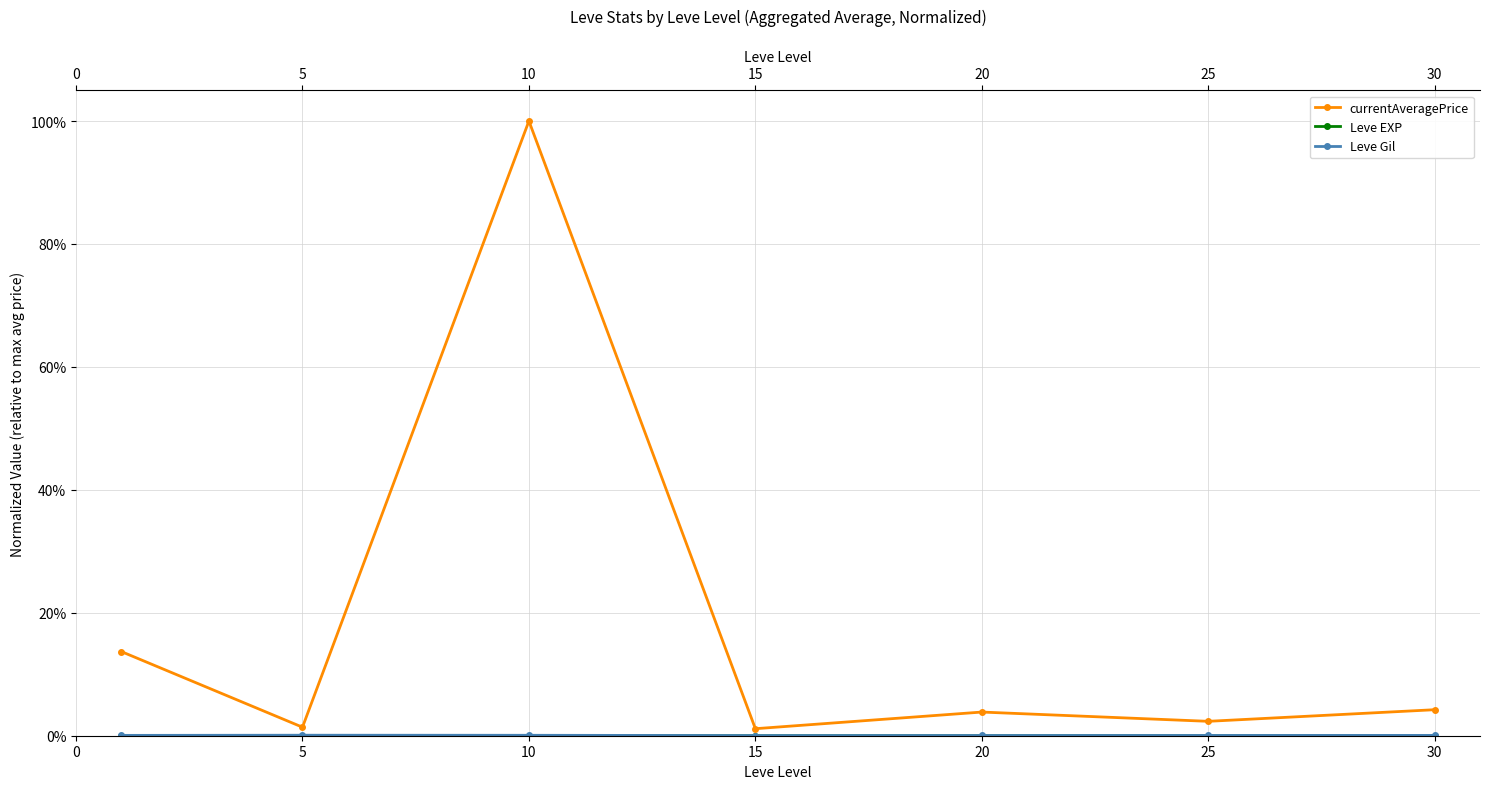

Is this an area chart (filled region under the line)?

No